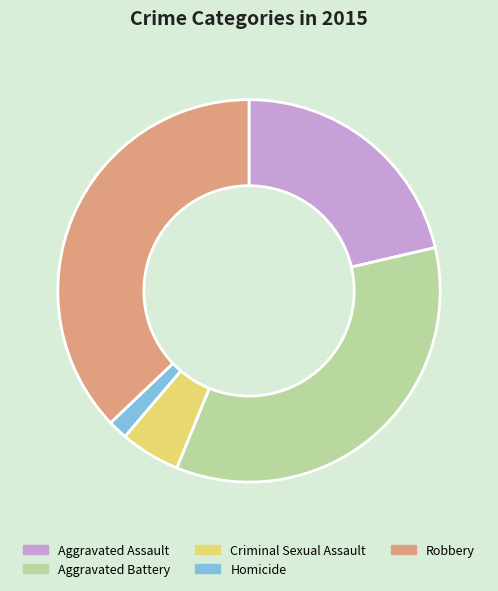

Does any single category account for the majority?

No